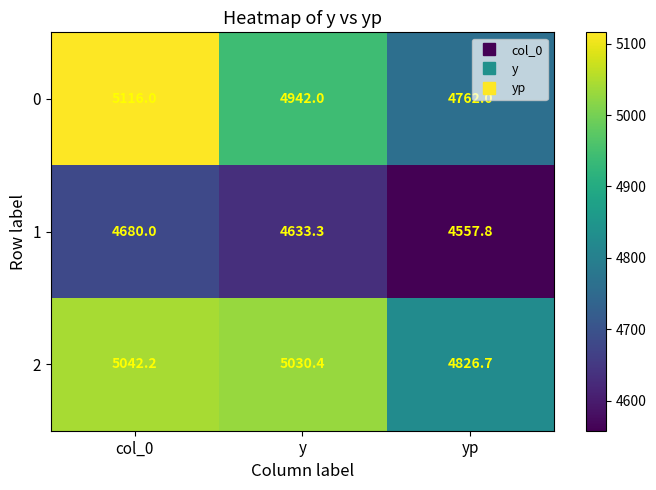

What is the difference between the highest and lowest values at col_0?

436.0